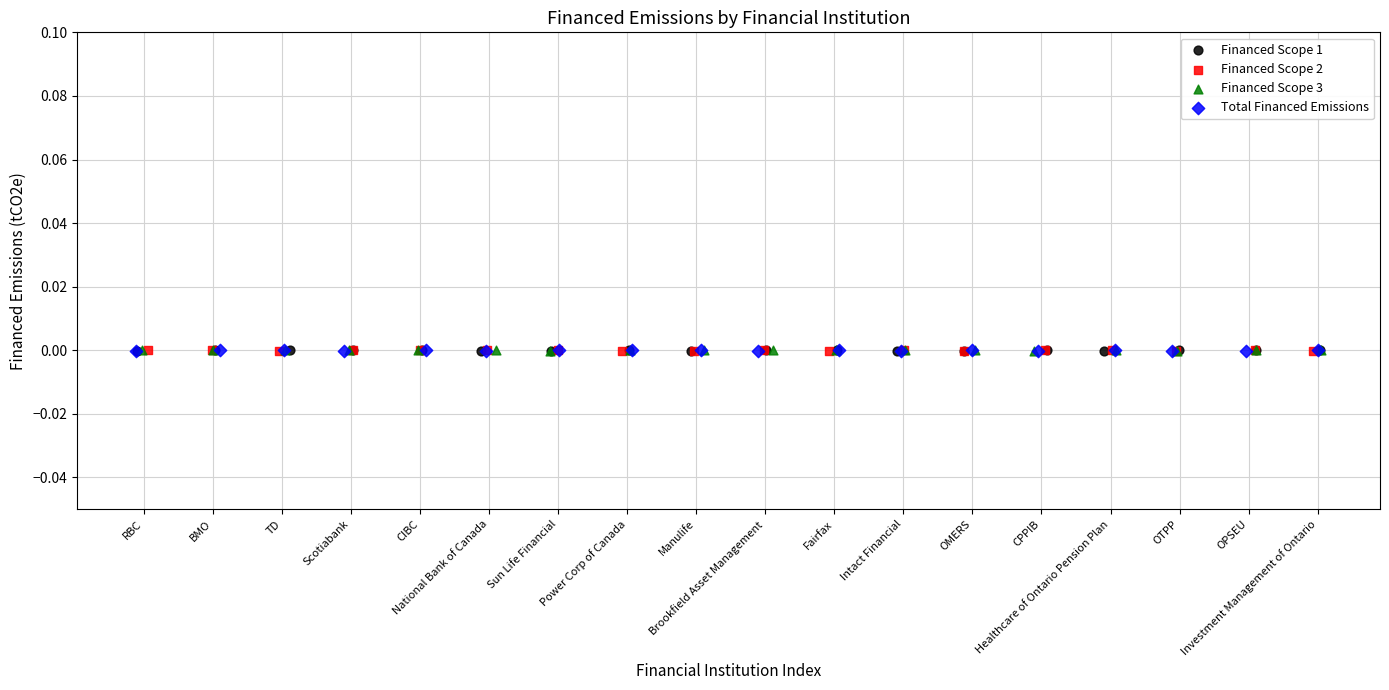

What are all the series names shown in the legend?

Financed Scope 1, Financed Scope 2, Financed Scope 3, Total Financed Emissions